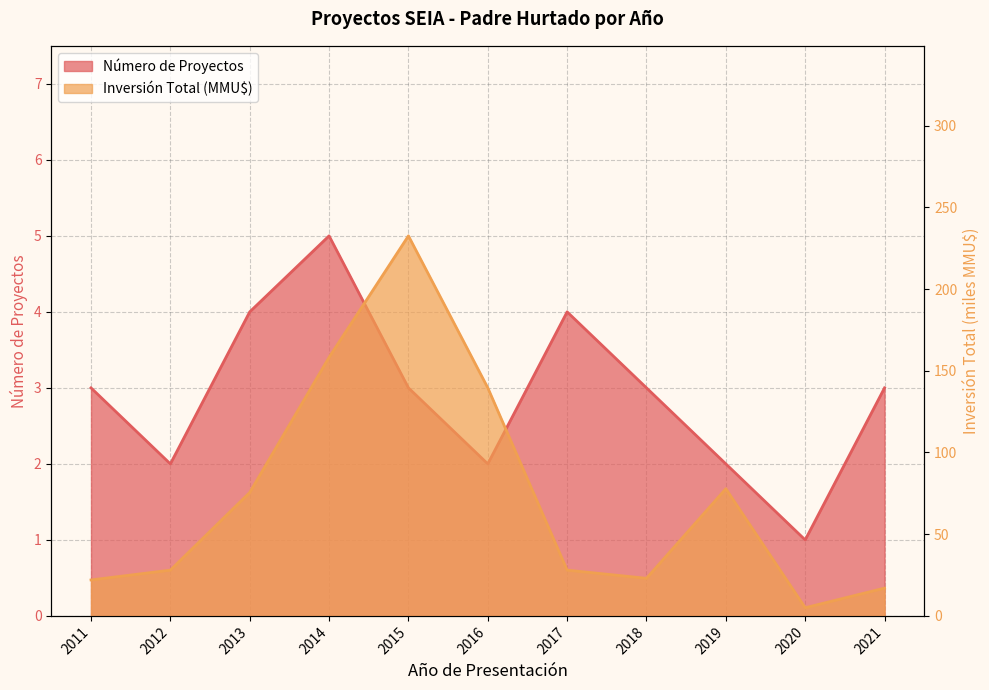

List the labels in order of Inversión Total (MMU$) value, smallest first.

2020, 2021, 2011, 2018, 2012, 2017, 2013, 2019, 2016, 2014, 2015